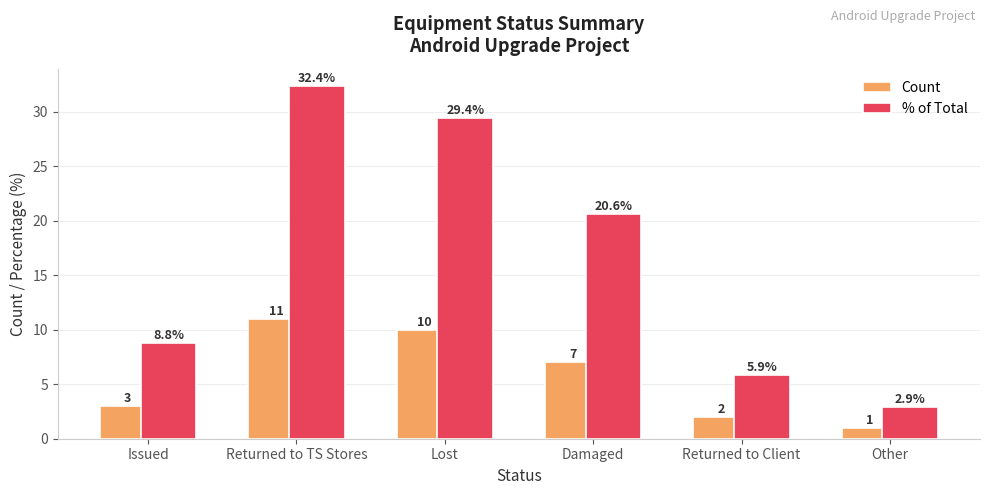

What are all the series names shown in the legend?

Count, % of Total